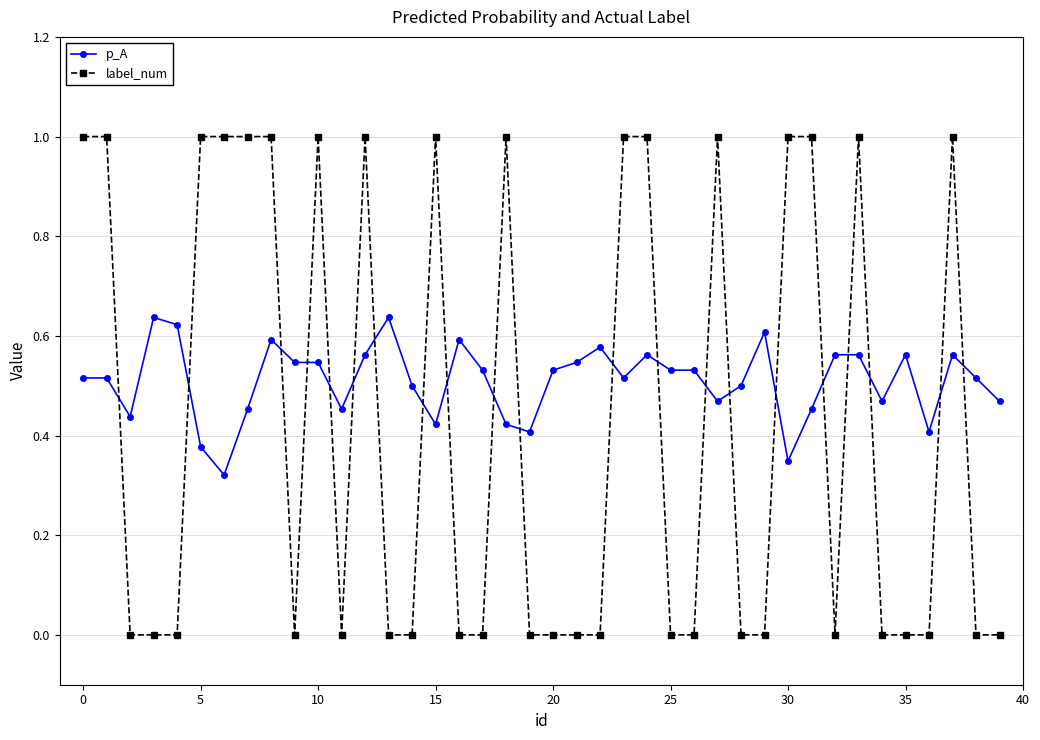

True or false: p_A has more than 2 points higher than both neighbors.

True